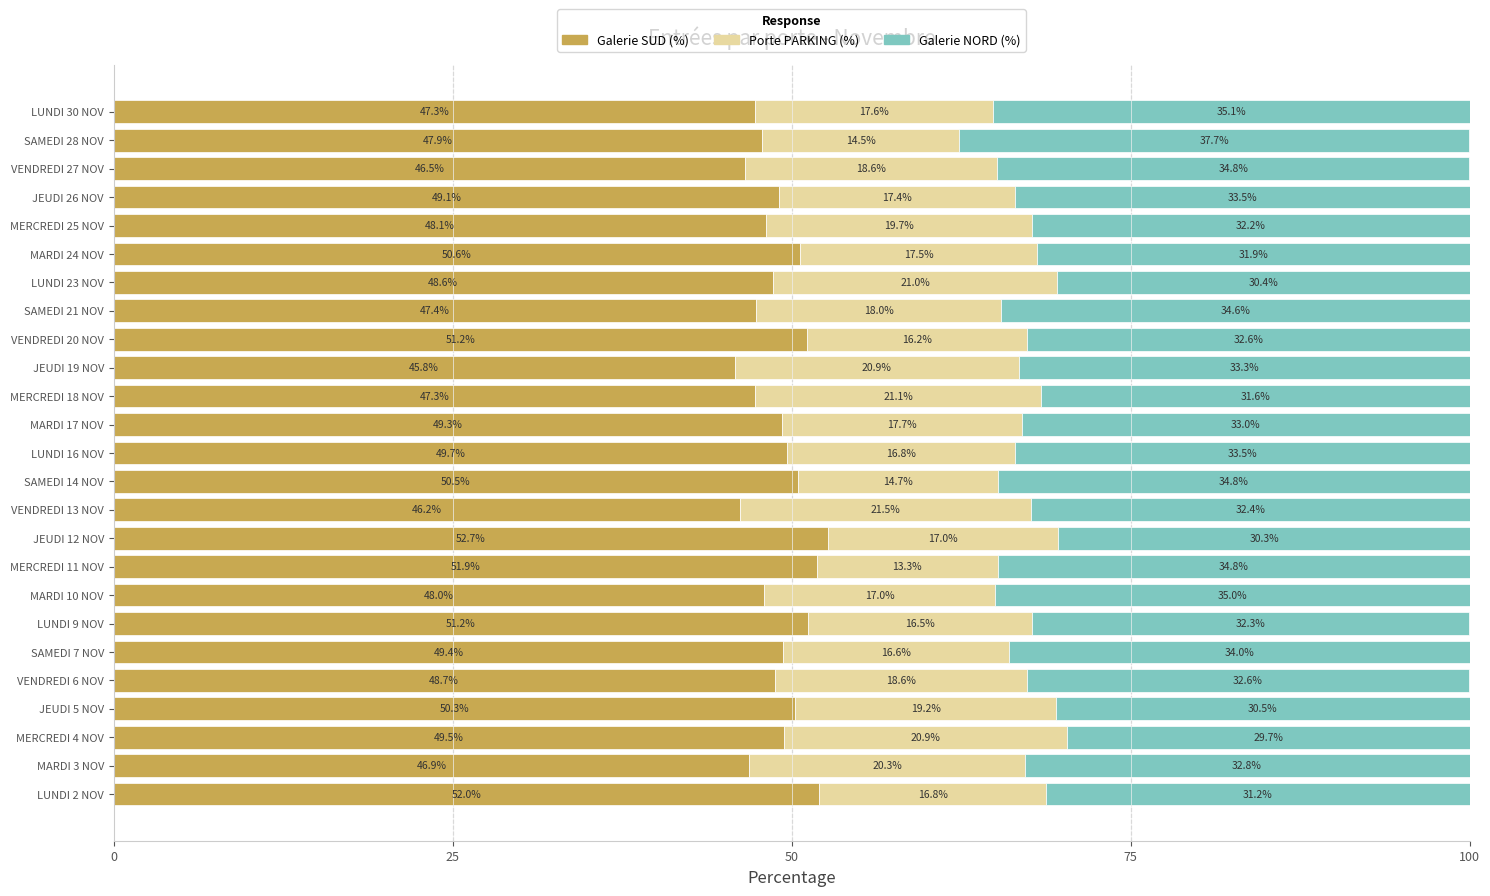

What is the difference between the Galerie SUD (%) values at MARDI 10 NOV and JEUDI 19 NOV?

2.2